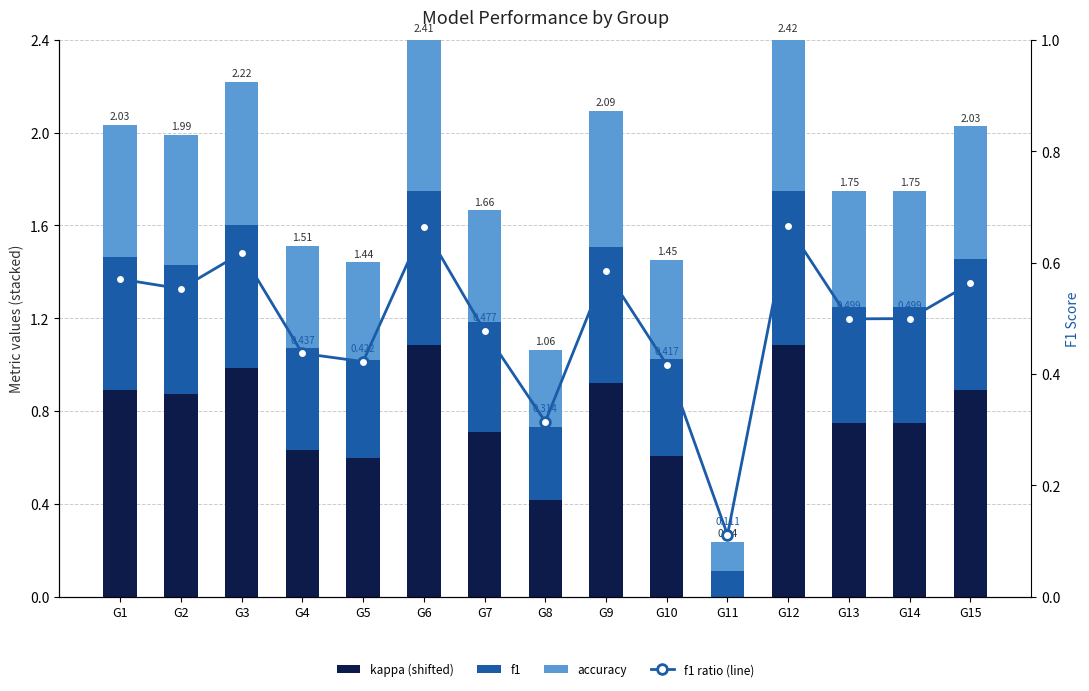

What is the difference between the maximum and minimum values in the f1 series?

0.6